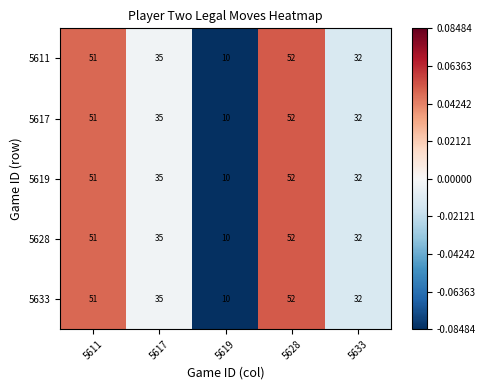

Rank the categories by 5619 value from lowest to highest.

5619, 5633, 5617, 5611, 5628